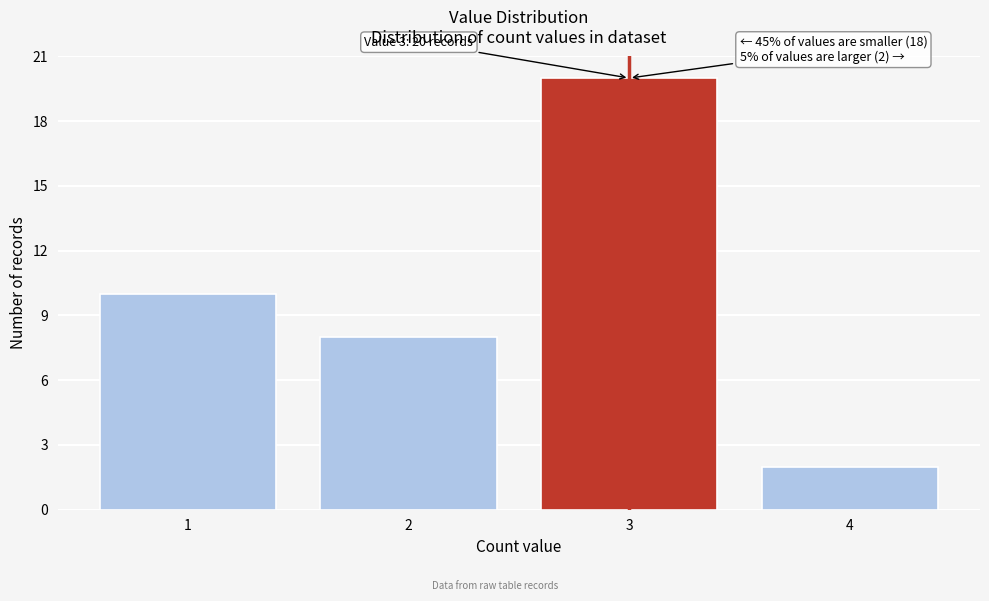

Reading left to right, list all the values displayed in this chart.

1=10	2=8	3=20	4=2